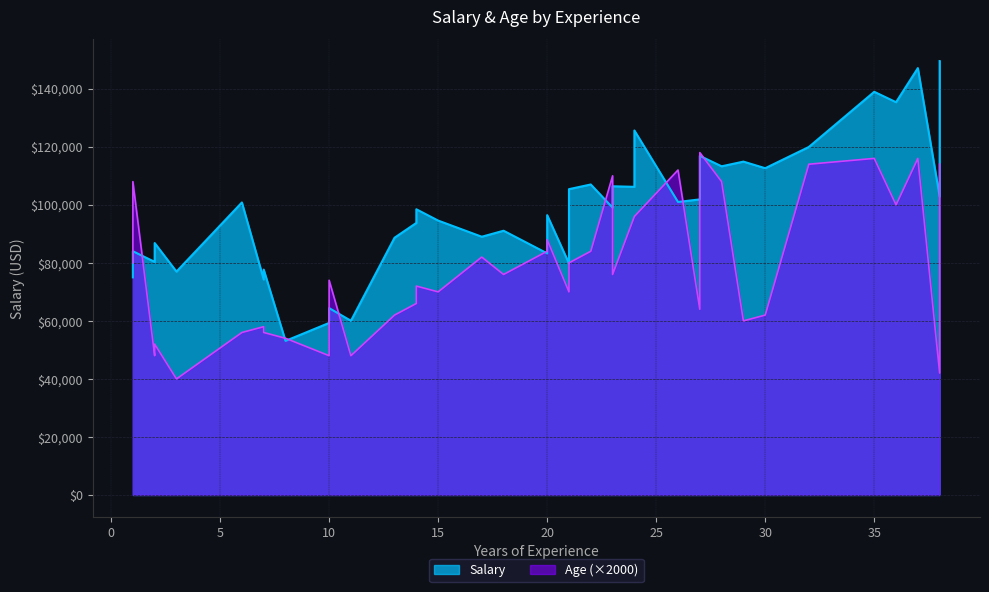

Which category has the highest value in the Age series?

27